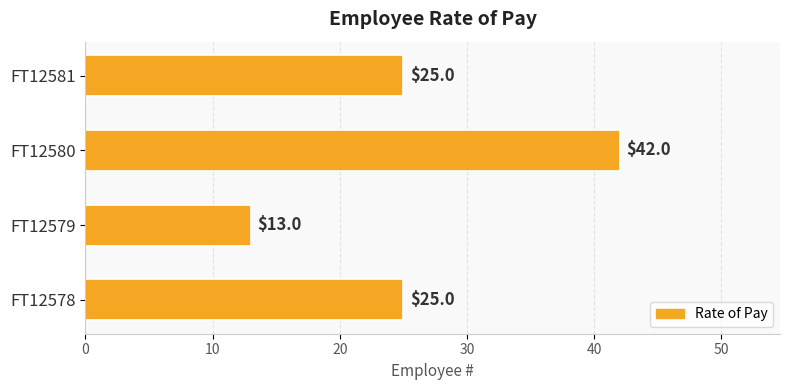

Count the values in the range 25 to 42.

3